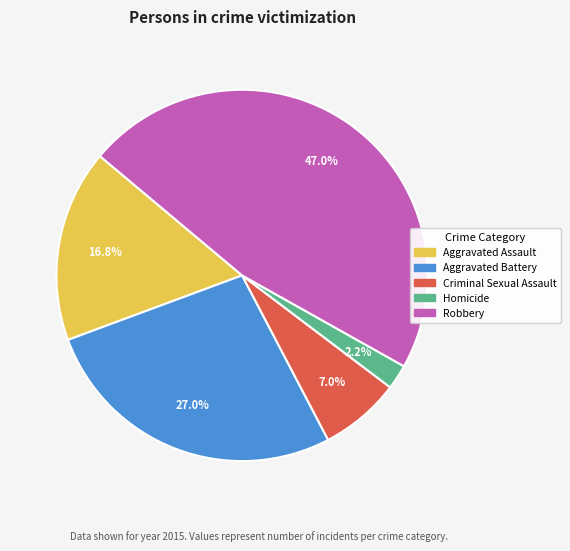

Count the number of slices in the pie.

5